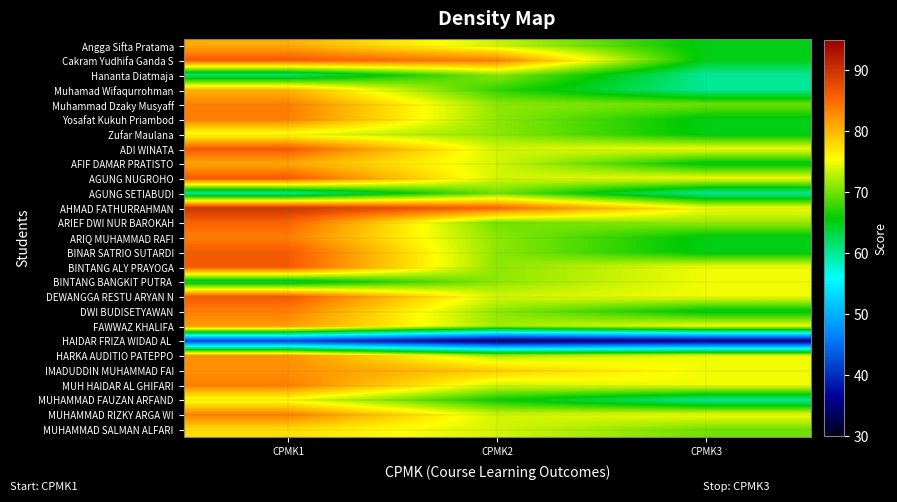

At how many categories does at least one series exceed 36?

3